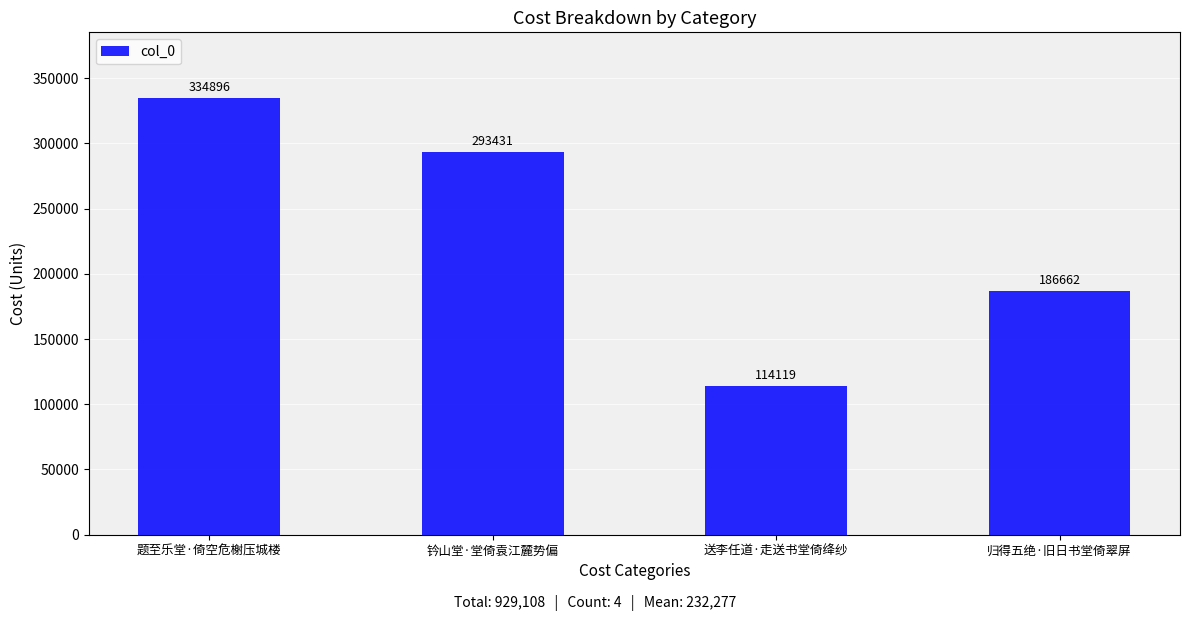

What position from the right is 送李任道·走送书堂倚绛纱?

2